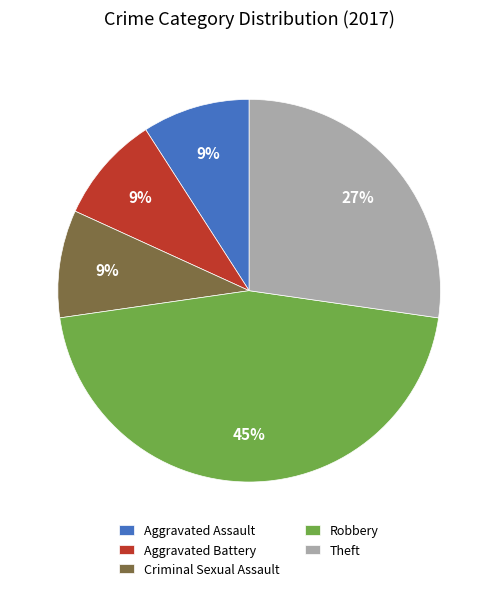

Which category has the biggest portion of the pie?

Robbery